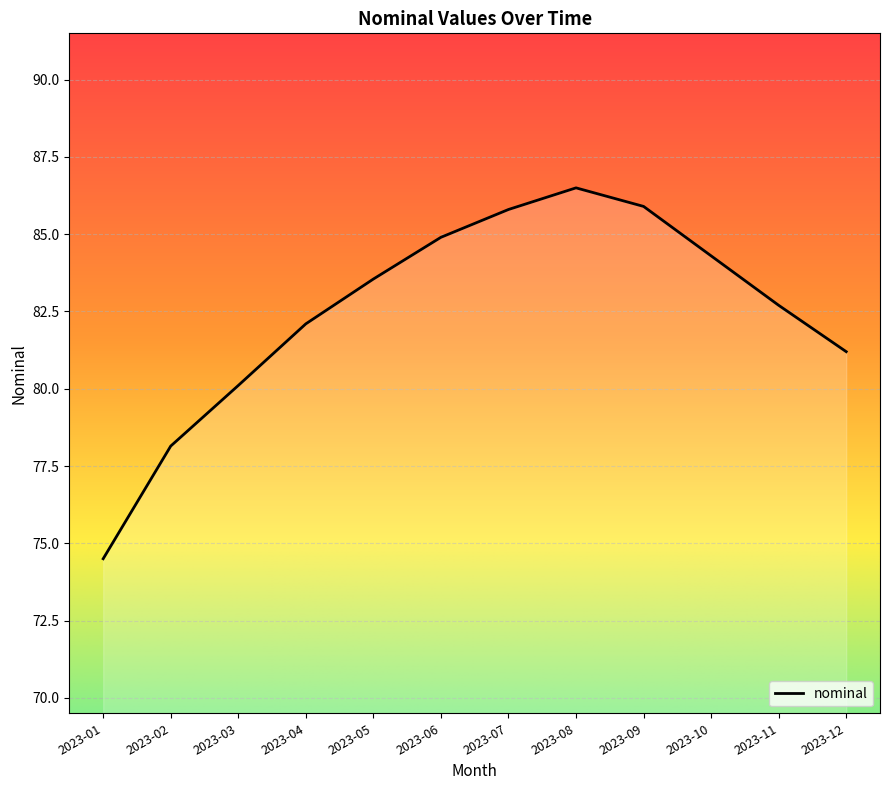

What is the difference between the values at 2023-02 and 2023-04?

4.0